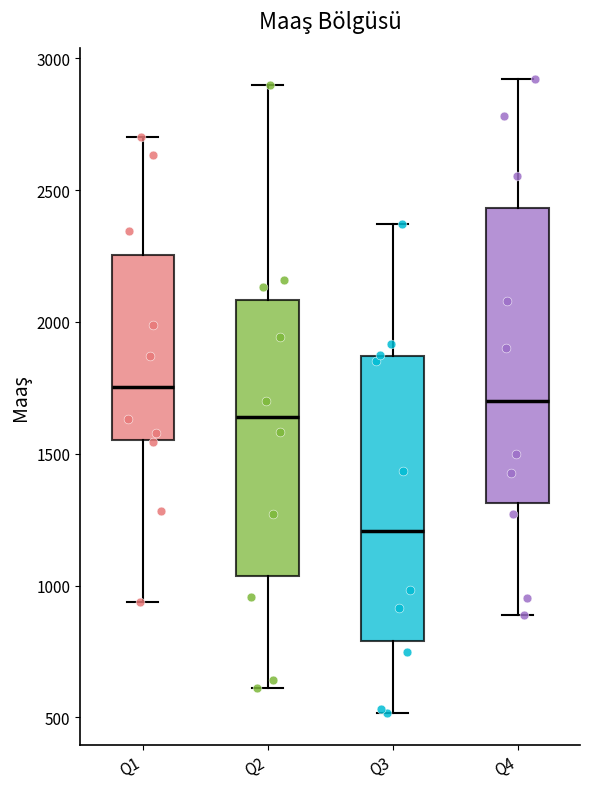

Reading left to right, read every box against the y-axis: the position of its median line, the range the box covers, and the ends of its whiskers. The values are not printed on the chart, so give them approximately, as read against the axis.

Q1: median 1750, box 1550 to 2250, whiskers 950 to 2700
Q2: median 1650, box 1050 to 2100, whiskers 600 to 2900
Q3: median 1200, box 800 to 1850, whiskers 500 to 2350
Q4: median 1700, box 1300 to 2450, whiskers 900 to 2900